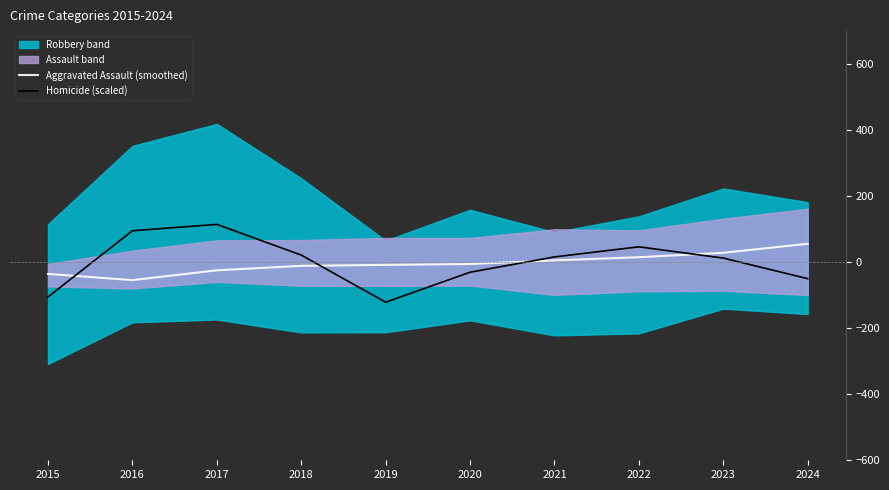

True or false: Aggravated Assault (smoothed) and Homicide (scaled) intersect in this chart.

True